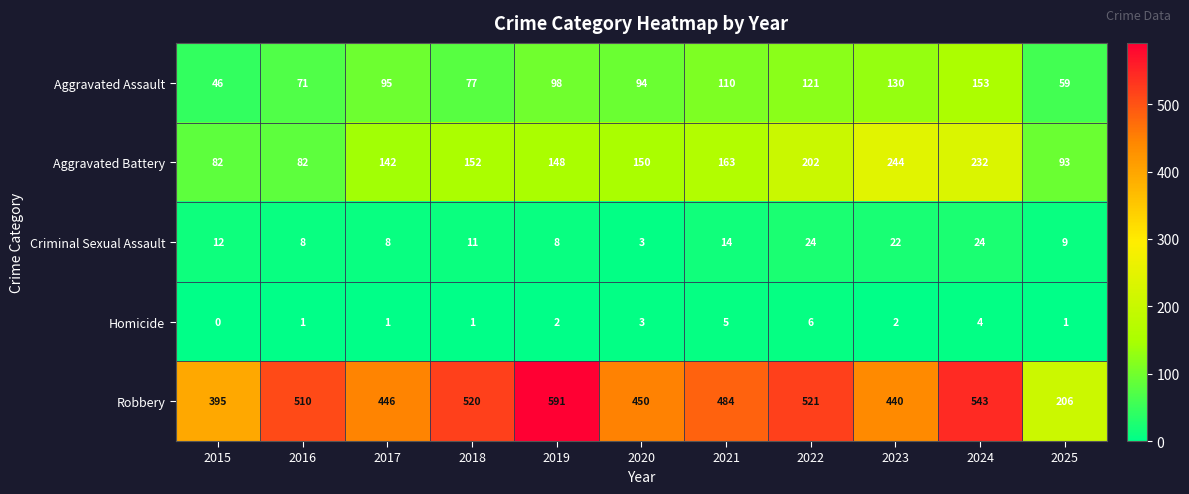

Between 2016 and 2018, which series saw the biggest shift?

Aggravated Battery